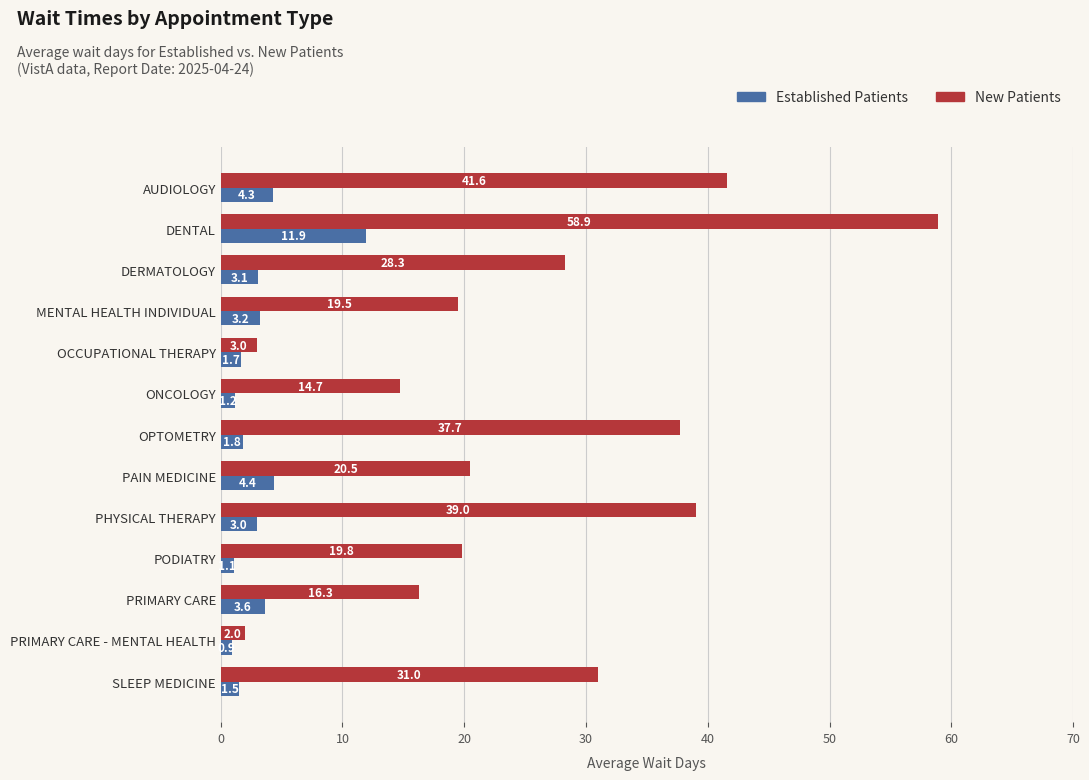

How many values in the Established Patients series are below 3?

6